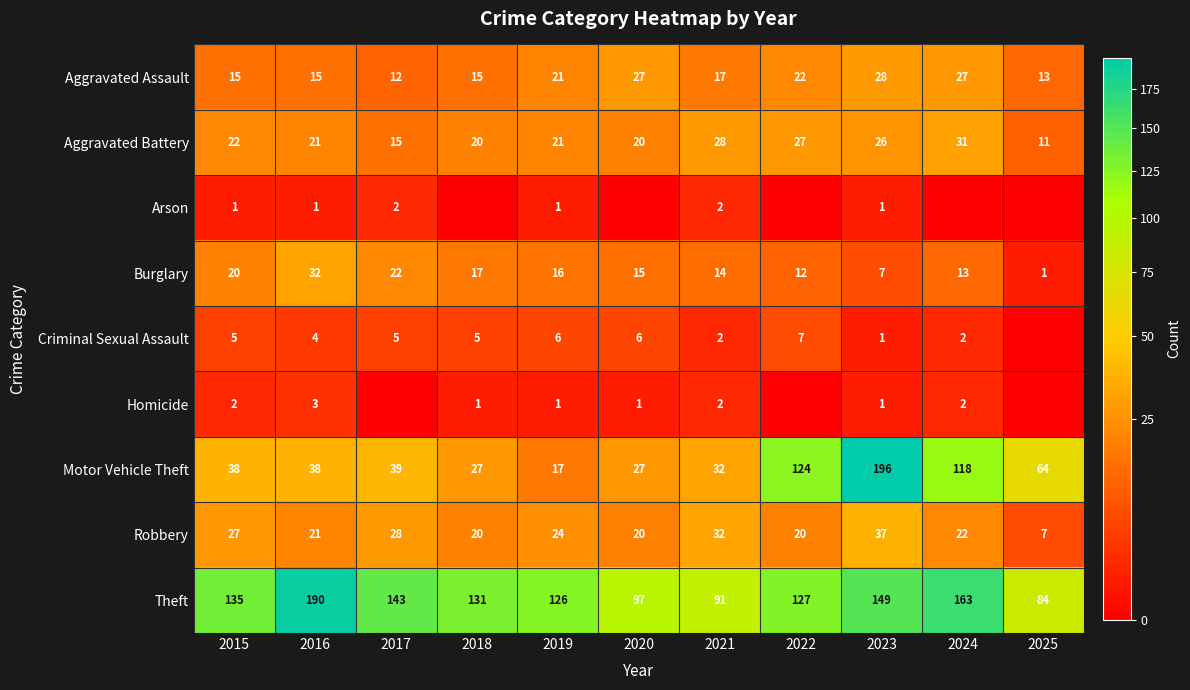

What is the difference between the Aggravated Battery values at 2022 and 2019?

6